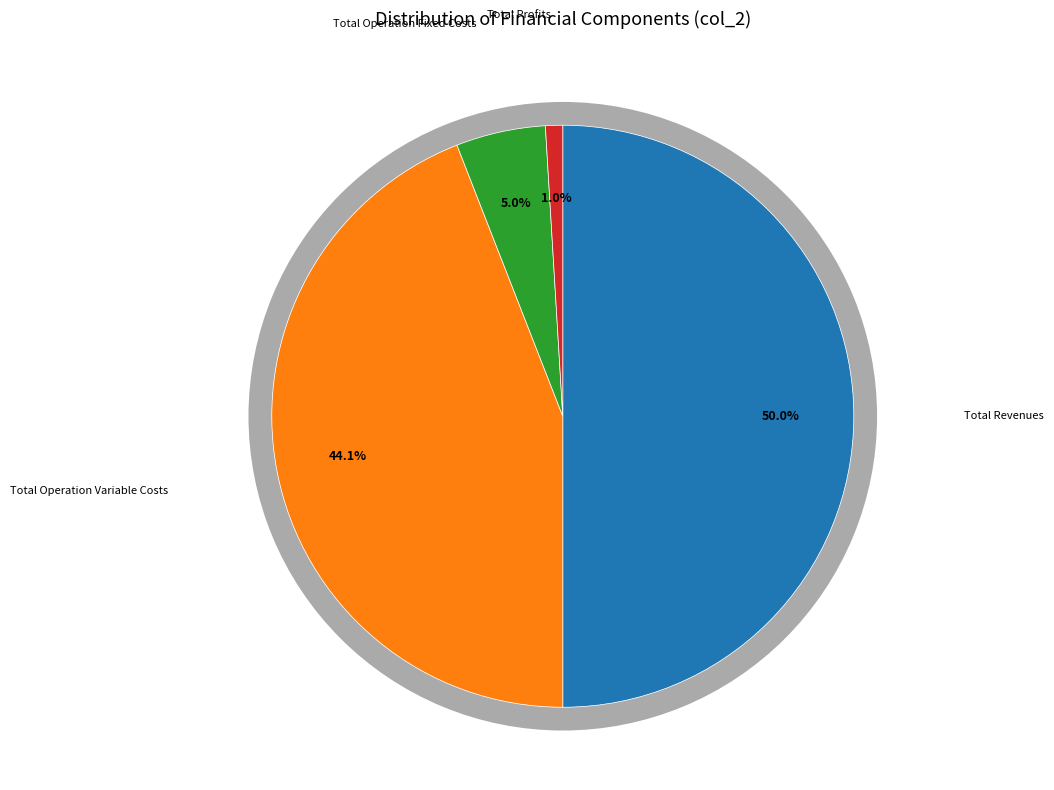

What is the change in value from Total Revenues to Total Operation Fixed Costs?

-304634.6